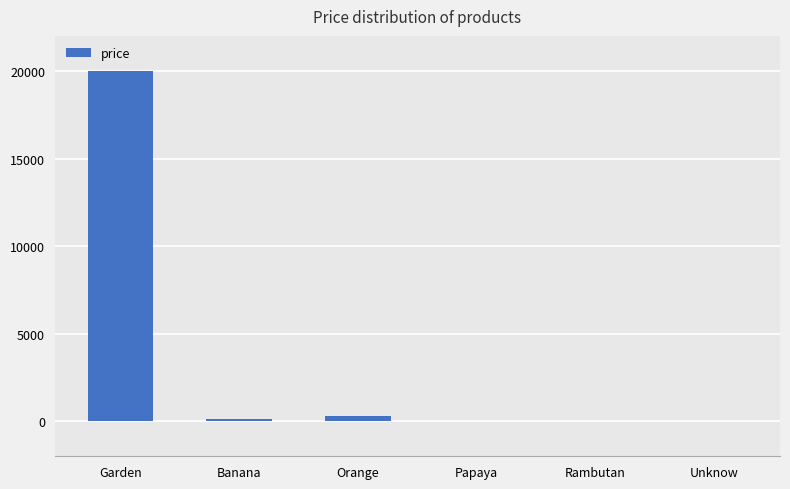

What is the greatest value displayed?

20000